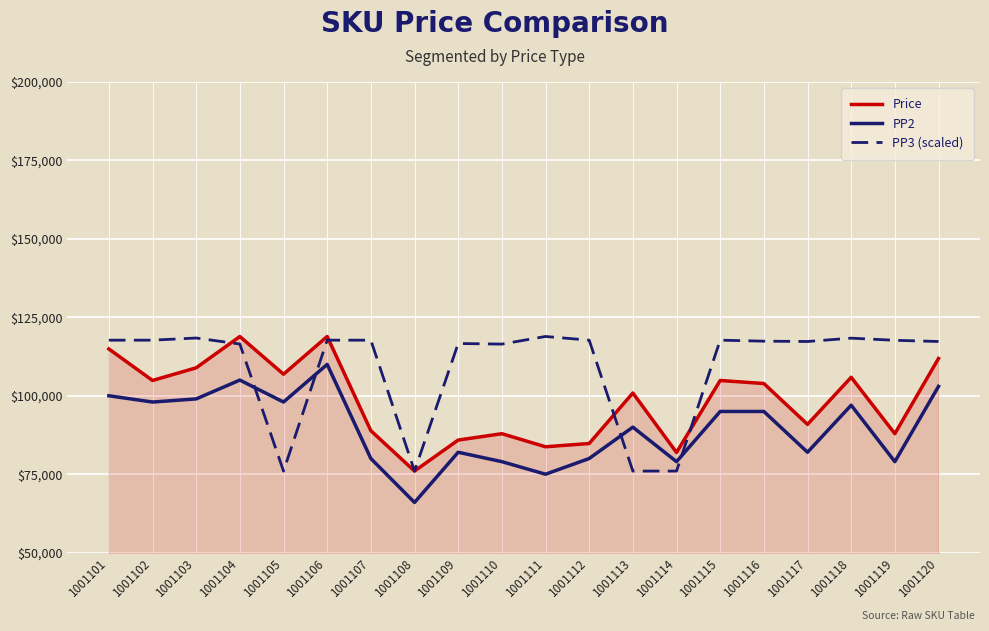

Count the number of categories in the chart.

20